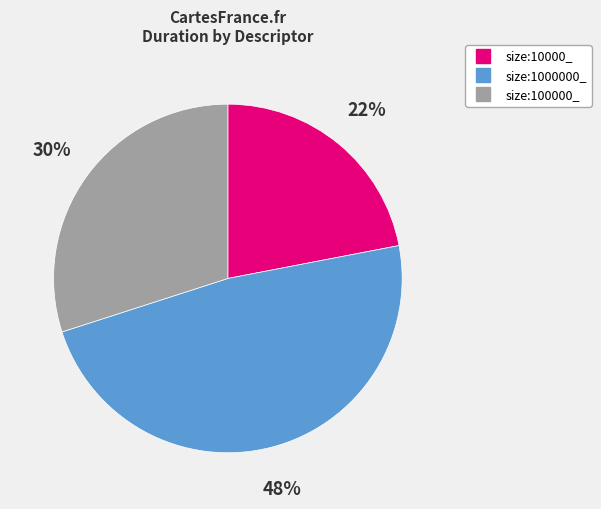

Is there any slice that represents more than half of the pie?

No